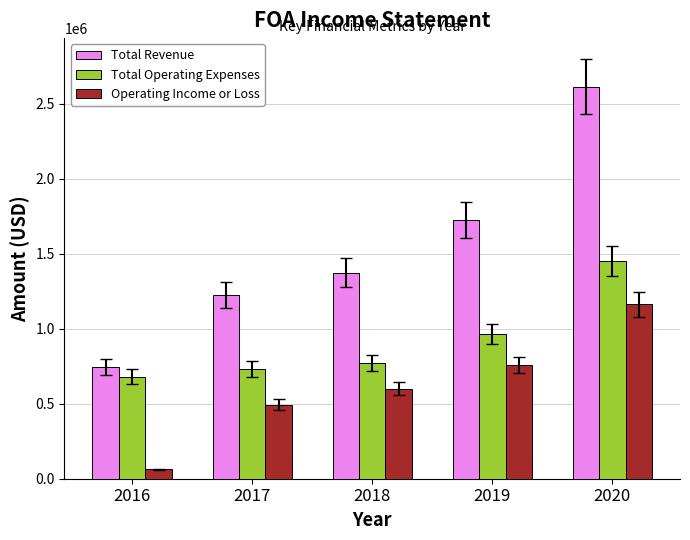

What is the value of the Total Operating Expenses bar at the 3rd from the left?

773800